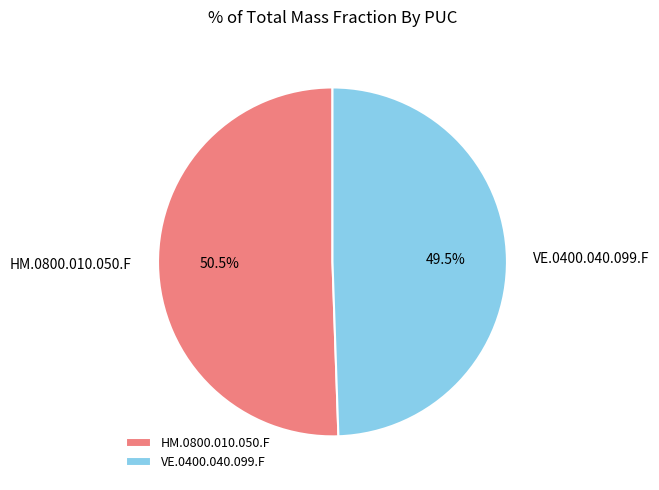

Which slice is the largest?

HM.0800.010.050.F